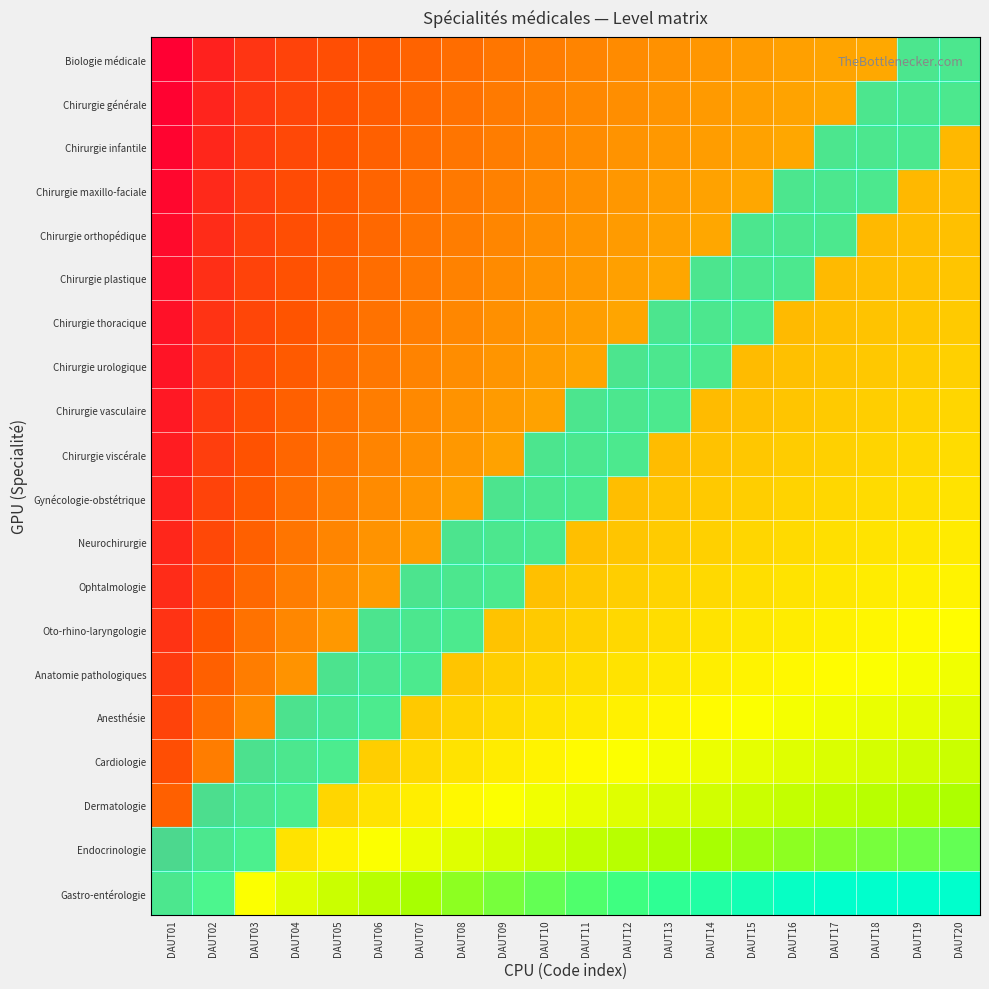

Reading left to right, extract all data points from this chart.

Biologie médicale: DAUT01=20.0	DAUT02=10.0	DAUT03=6.7	DAUT04=5.0	DAUT05=4.0	DAUT06=3.3	DAUT07=2.9	DAUT08=2.5	DAUT09=2.2	DAUT10=2.0	DAUT11=1.8	DAUT12=1.7	DAUT13=1.5	DAUT14=1.4	DAUT15=1.3	DAUT16=1.2	DAUT17=1.2	DAUT18=1.1	DAUT19=1.1	DAUT20=1.0
Chirurgie générale: DAUT01=19.0	DAUT02=9.5	DAUT03=6.3	DAUT04=4.8	DAUT05=3.8	DAUT06=3.2	DAUT07=2.7	DAUT08=2.4	DAUT09=2.1	DAUT10=1.9	DAUT11=1.7	DAUT12=1.6	DAUT13=1.5	DAUT14=1.4	DAUT15=1.3	DAUT16=1.2	DAUT17=1.1	DAUT18=1.1	DAUT19=1.0	DAUT20=0.9
Chirurgie infantile: DAUT01=18.0	DAUT02=9.0	DAUT03=6.0	DAUT04=4.5	DAUT05=3.6	DAUT06=3.0	DAUT07=2.6	DAUT08=2.2	DAUT09=2.0	DAUT10=1.8	DAUT11=1.6	DAUT12=1.5	DAUT13=1.4	DAUT14=1.3	DAUT15=1.2	DAUT16=1.1	DAUT17=1.1	DAUT18=1.0	DAUT19=0.9	DAUT20=0.9
Chirurgie maxillo-faciale: DAUT01=17.0	DAUT02=8.5	DAUT03=5.7	DAUT04=4.2	DAUT05=3.4	DAUT06=2.8	DAUT07=2.4	DAUT08=2.1	DAUT09=1.9	DAUT10=1.7	DAUT11=1.5	DAUT12=1.4	DAUT13=1.3	DAUT14=1.2	DAUT15=1.1	DAUT16=1.1	DAUT17=1.0	DAUT18=0.9	DAUT19=0.9	DAUT20=0.8
Chirurgie orthopédique: DAUT01=16.0	DAUT02=8.0	DAUT03=5.3	DAUT04=4.0	DAUT05=3.2	DAUT06=2.7	DAUT07=2.3	DAUT08=2.0	DAUT09=1.8	DAUT10=1.6	DAUT11=1.5	DAUT12=1.3	DAUT13=1.2	DAUT14=1.1	DAUT15=1.1	DAUT16=1.0	DAUT17=0.9	DAUT18=0.9	DAUT19=0.8	DAUT20=0.8
Chirurgie plastique: DAUT01=15.0	DAUT02=7.5	DAUT03=5.0	DAUT04=3.8	DAUT05=3.0	DAUT06=2.5	DAUT07=2.1	DAUT08=1.9	DAUT09=1.7	DAUT10=1.5	DAUT11=1.4	DAUT12=1.2	DAUT13=1.2	DAUT14=1.1	DAUT15=1.0	DAUT16=0.9	DAUT17=0.9	DAUT18=0.8	DAUT19=0.8	DAUT20=0.8
Chirurgie thoracique: DAUT01=14.0	DAUT02=7.0	DAUT03=4.7	DAUT04=3.5	DAUT05=2.8	DAUT06=2.3	DAUT07=2.0	DAUT08=1.8	DAUT09=1.6	DAUT10=1.4	DAUT11=1.3	DAUT12=1.2	DAUT13=1.1	DAUT14=1.0	DAUT15=0.9	DAUT16=0.9	DAUT17=0.8	DAUT18=0.8	DAUT19=0.7	DAUT20=0.7
Chirurgie urologique: DAUT01=13.0	DAUT02=6.5	DAUT03=4.3	DAUT04=3.2	DAUT05=2.6	DAUT06=2.2	DAUT07=1.9	DAUT08=1.6	DAUT09=1.4	DAUT10=1.3	DAUT11=1.2	DAUT12=1.1	DAUT13=1.0	DAUT14=0.9	DAUT15=0.9	DAUT16=0.8	DAUT17=0.8	DAUT18=0.7	DAUT19=0.7	DAUT20=0.7
Chirurgie vasculaire: DAUT01=12.0	DAUT02=6.0	DAUT03=4.0	DAUT04=3.0	DAUT05=2.4	DAUT06=2.0	DAUT07=1.7	DAUT08=1.5	DAUT09=1.3	DAUT10=1.2	DAUT11=1.1	DAUT12=1.0	DAUT13=0.9	DAUT14=0.9	DAUT15=0.8	DAUT16=0.8	DAUT17=0.7	DAUT18=0.7	DAUT19=0.6	DAUT20=0.6
Chirurgie viscérale: DAUT01=11.0	DAUT02=5.5	DAUT03=3.7	DAUT04=2.8	DAUT05=2.2	DAUT06=1.8	DAUT07=1.6	DAUT08=1.4	DAUT09=1.2	DAUT10=1.1	DAUT11=1.0	DAUT12=0.9	DAUT13=0.8	DAUT14=0.8	DAUT15=0.7	DAUT16=0.7	DAUT17=0.6	DAUT18=0.6	DAUT19=0.6	DAUT20=0.6
Gynécologie-obstétrique: DAUT01=10.0	DAUT02=5.0	DAUT03=3.3	DAUT04=2.5	DAUT05=2.0	DAUT06=1.7	DAUT07=1.4	DAUT08=1.2	DAUT09=1.1	DAUT10=1.0	DAUT11=0.9	DAUT12=0.8	DAUT13=0.8	DAUT14=0.7	DAUT15=0.7	DAUT16=0.6	DAUT17=0.6	DAUT18=0.6	DAUT19=0.5	DAUT20=0.5
Neurochirurgie: DAUT01=9.0	DAUT02=4.5	DAUT03=3.0	DAUT04=2.2	DAUT05=1.8	DAUT06=1.5	DAUT07=1.3	DAUT08=1.1	DAUT09=1.0	DAUT10=0.9	DAUT11=0.8	DAUT12=0.8	DAUT13=0.7	DAUT14=0.6	DAUT15=0.6	DAUT16=0.6	DAUT17=0.5	DAUT18=0.5	DAUT19=0.5	DAUT20=0.5
Ophtalmologie: DAUT01=8.0	DAUT02=4.0	DAUT03=2.7	DAUT04=2.0	DAUT05=1.6	DAUT06=1.3	DAUT07=1.1	DAUT08=1.0	DAUT09=0.9	DAUT10=0.8	DAUT11=0.7	DAUT12=0.7	DAUT13=0.6	DAUT14=0.6	DAUT15=0.5	DAUT16=0.5	DAUT17=0.5	DAUT18=0.4	DAUT19=0.4	DAUT20=0.4
Oto-rhino-laryngologie: DAUT01=7.0	DAUT02=3.5	DAUT03=2.3	DAUT04=1.8	DAUT05=1.4	DAUT06=1.2	DAUT07=1.0	DAUT08=0.9	DAUT09=0.8	DAUT10=0.7	DAUT11=0.6	DAUT12=0.6	DAUT13=0.5	DAUT14=0.5	DAUT15=0.5	DAUT16=0.4	DAUT17=0.4	DAUT18=0.4	DAUT19=0.4	DAUT20=0.3
Anatomie pathologiques: DAUT01=6.0	DAUT02=3.0	DAUT03=2.0	DAUT04=1.5	DAUT05=1.2	DAUT06=1.0	DAUT07=0.9	DAUT08=0.8	DAUT09=0.7	DAUT10=0.6	DAUT11=0.5	DAUT12=0.5	DAUT13=0.5	DAUT14=0.4	DAUT15=0.4	DAUT16=0.4	DAUT17=0.4	DAUT18=0.3	DAUT19=0.3	DAUT20=0.3
Anesthésie: DAUT01=5.0	DAUT02=2.5	DAUT03=1.7	DAUT04=1.2	DAUT05=1.0	DAUT06=0.8	DAUT07=0.7	DAUT08=0.6	DAUT09=0.6	DAUT10=0.5	DAUT11=0.5	DAUT12=0.4	DAUT13=0.4	DAUT14=0.4	DAUT15=0.3	DAUT16=0.3	DAUT17=0.3	DAUT18=0.3	DAUT19=0.3	DAUT20=0.2
Cardiologie: DAUT01=4.0	DAUT02=2.0	DAUT03=1.3	DAUT04=1.0	DAUT05=0.8	DAUT06=0.7	DAUT07=0.6	DAUT08=0.5	DAUT09=0.4	DAUT10=0.4	DAUT11=0.4	DAUT12=0.3	DAUT13=0.3	DAUT14=0.3	DAUT15=0.3	DAUT16=0.2	DAUT17=0.2	DAUT18=0.2	DAUT19=0.2	DAUT20=0.2
Dermatologie: DAUT01=3.0	DAUT02=1.5	DAUT03=1.0	DAUT04=0.8	DAUT05=0.6	DAUT06=0.5	DAUT07=0.4	DAUT08=0.4	DAUT09=0.3	DAUT10=0.3	DAUT11=0.3	DAUT12=0.2	DAUT13=0.2	DAUT14=0.2	DAUT15=0.2	DAUT16=0.2	DAUT17=0.2	DAUT18=0.2	DAUT19=0.2	DAUT20=0.1
Endocrinologie: DAUT01=2.0	DAUT02=1.0	DAUT03=0.7	DAUT04=0.5	DAUT05=0.4	DAUT06=0.3	DAUT07=0.3	DAUT08=0.2	DAUT09=0.2	DAUT10=0.2	DAUT11=0.2	DAUT12=0.2	DAUT13=0.2	DAUT14=0.1	DAUT15=0.1	DAUT16=0.1	DAUT17=0.1	DAUT18=0.1	DAUT19=0.1	DAUT20=0.1
Gastro-entérologie: DAUT01=1.0	DAUT02=0.5	DAUT03=0.3	DAUT04=0.2	DAUT05=0.2	DAUT06=0.2	DAUT07=0.1	DAUT08=0.1	DAUT09=0.1	DAUT10=0.1	DAUT11=0.1	DAUT12=0.1	DAUT13=0.1	DAUT14=0.1	DAUT15=0.1	DAUT16=0.1	DAUT17=0.1	DAUT18=0.1	DAUT19=0.1	DAUT20=0.1